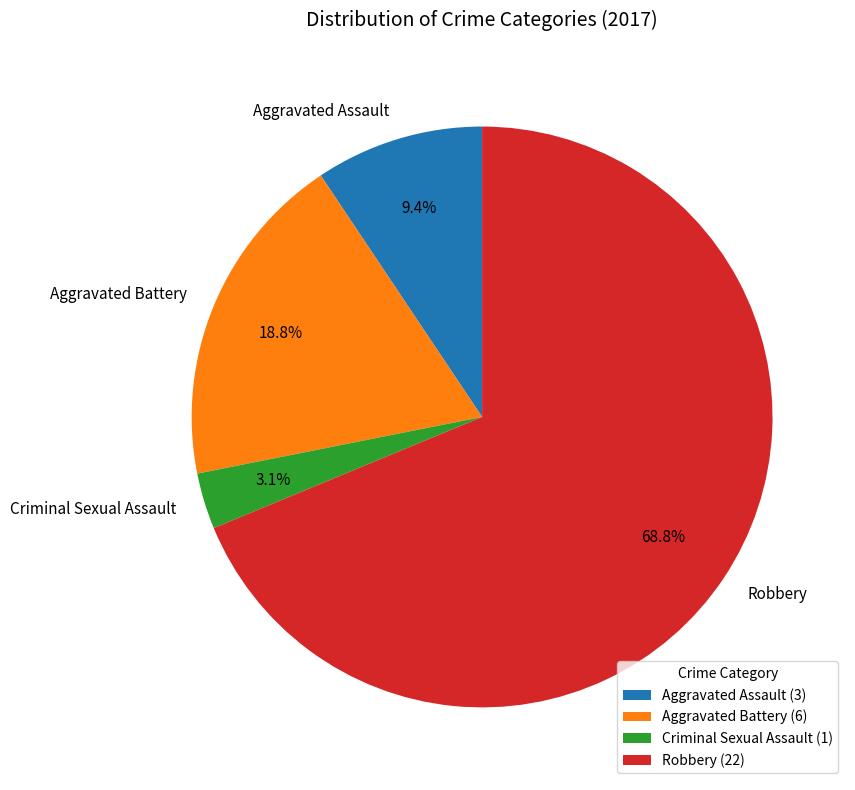

To the nearest percent, what is the average slice percentage?

25%